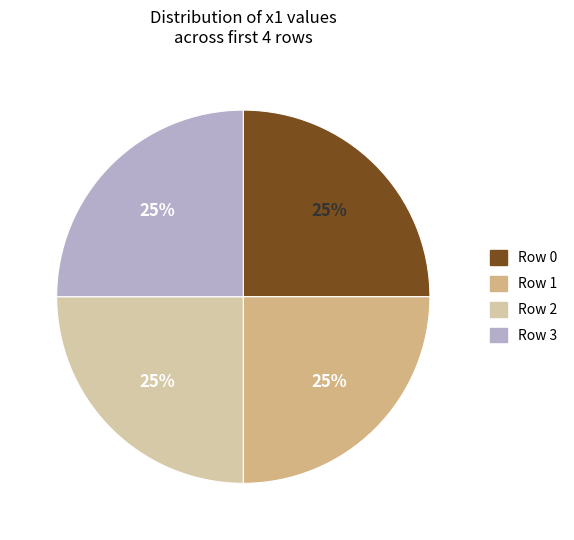

To the nearest percent, what is the average slice percentage?

25%